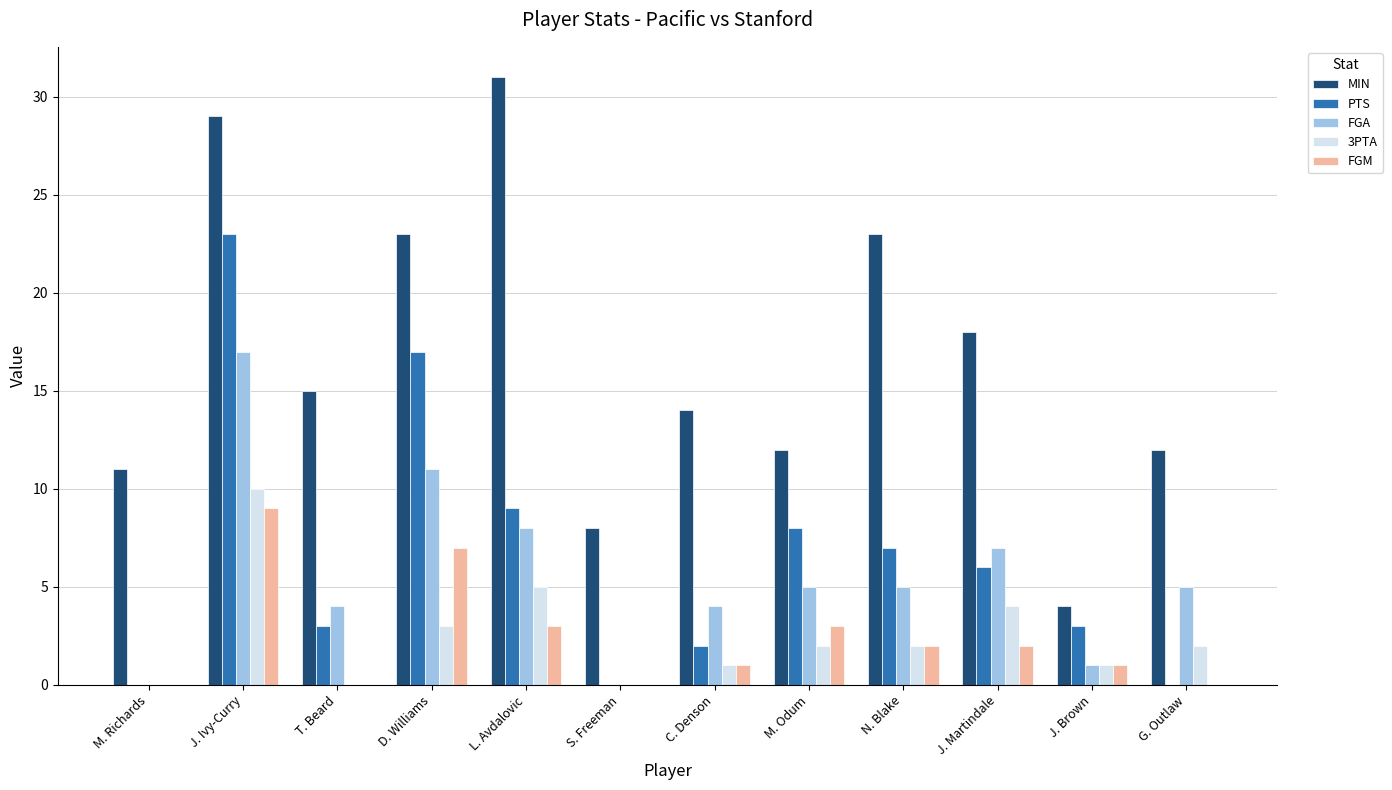

What is the sum of the FGA values at S. Freeman and J. Martindale?

7